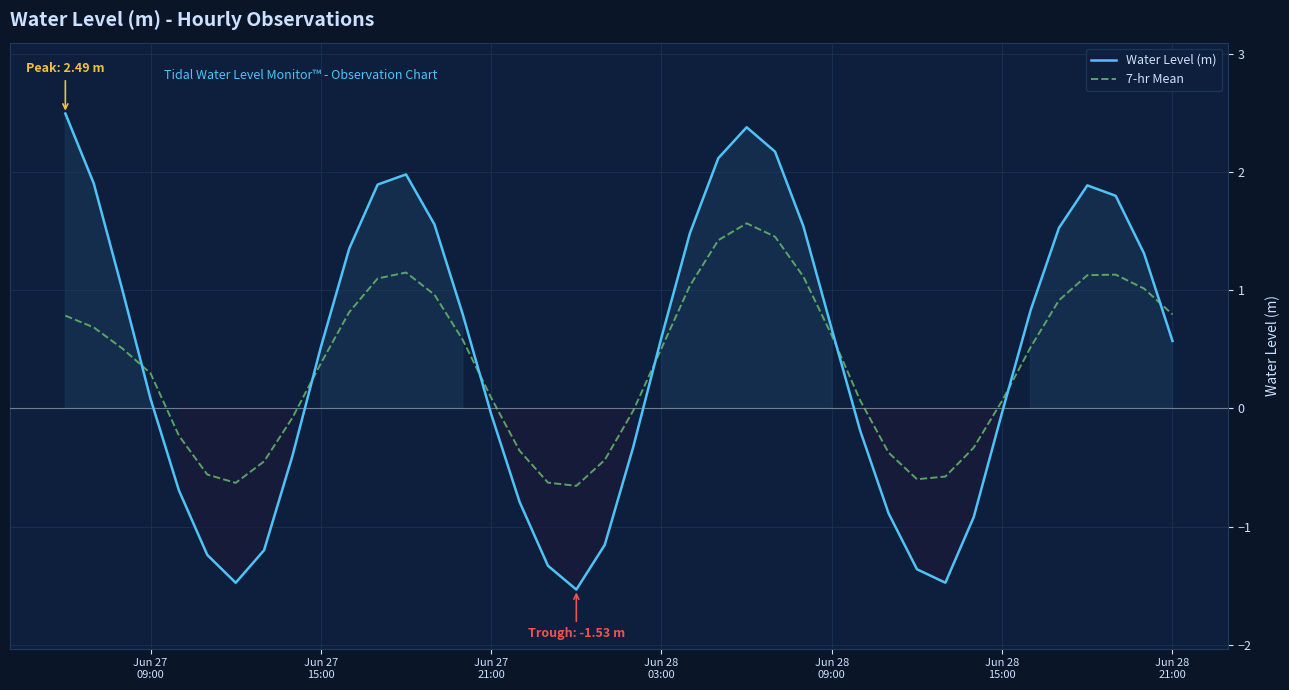

True or false: 7-hr Mean and Water Level (m) cross at least once.

True